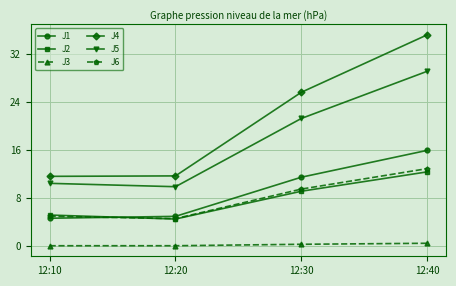

At which label does J4 first exceed 25?

12:30